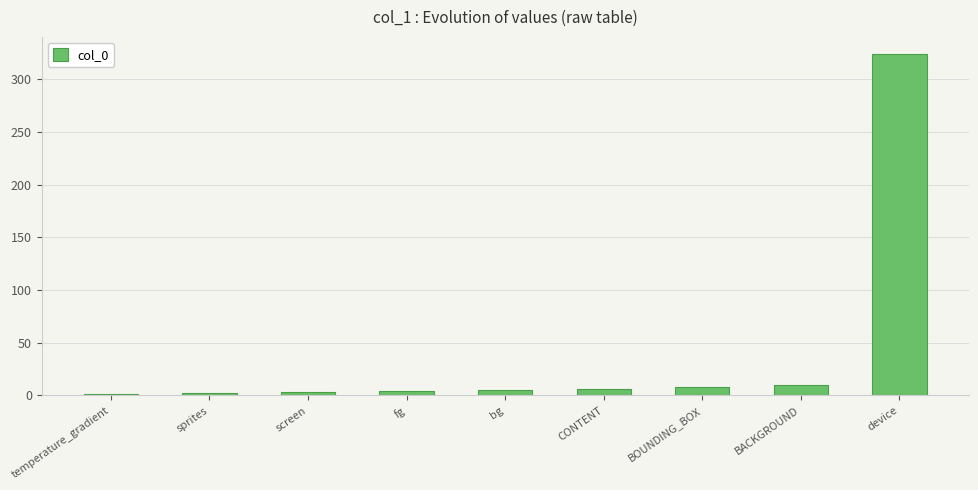

Are the bars horizontal?

No